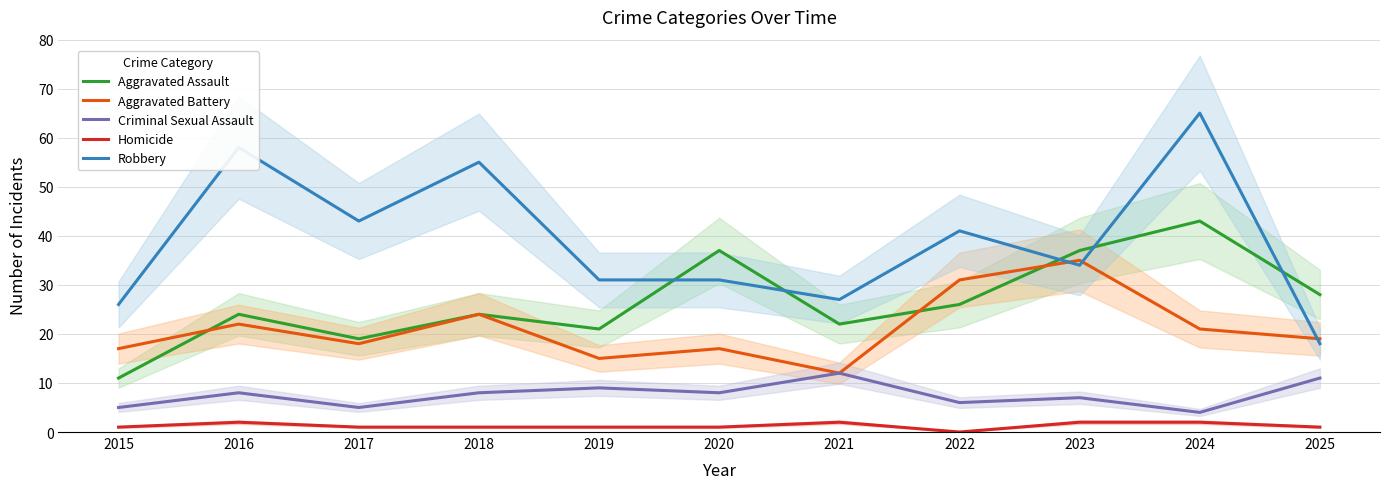

What are all the series names shown in the legend?

Aggravated Assault, Aggravated Battery, Criminal Sexual Assault, Homicide, Robbery